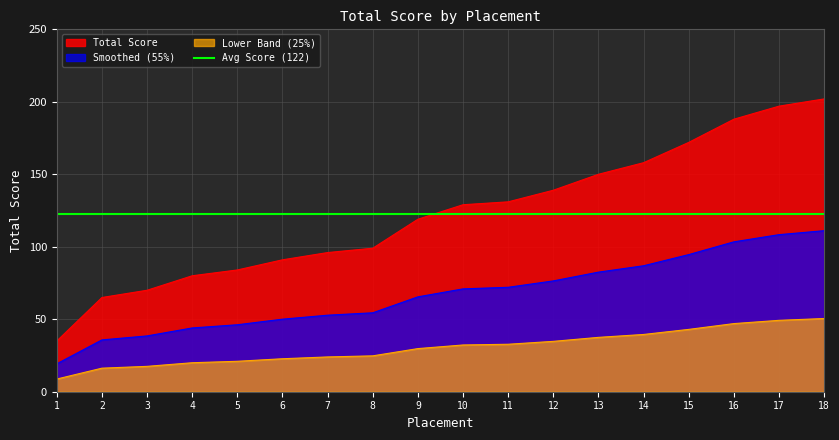

What is the greatest value displayed?

202